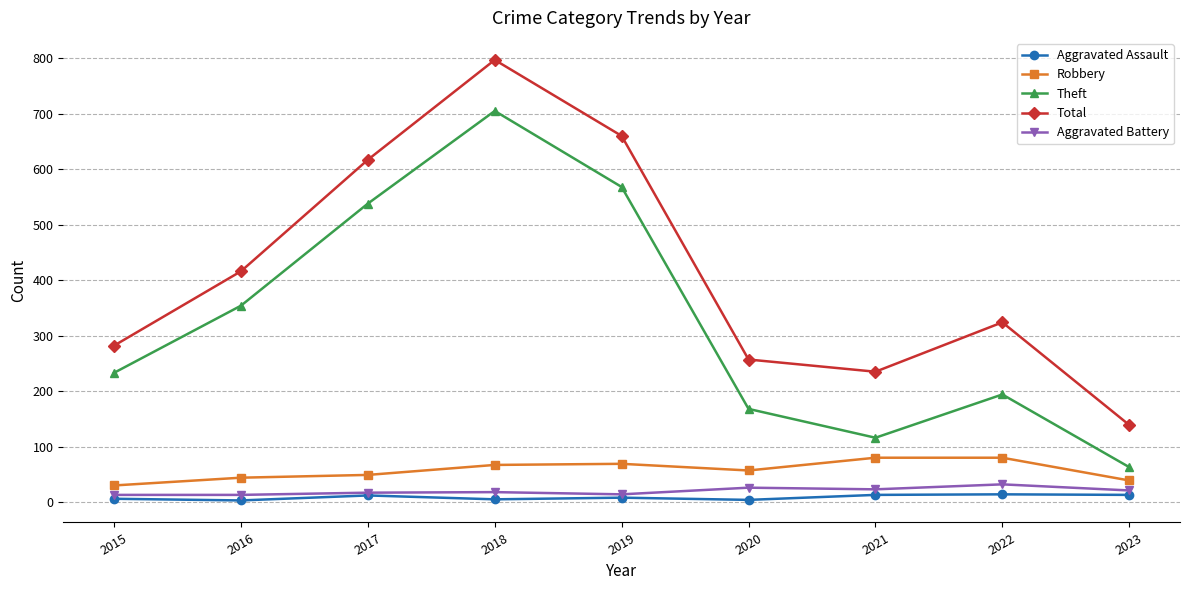

Is it true that Theft equals 78 at 2015?

False